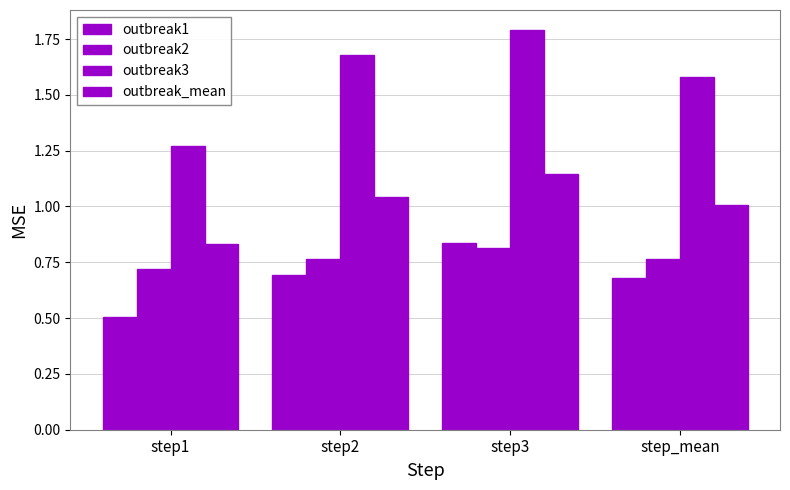

How many groups of bars are there?

4